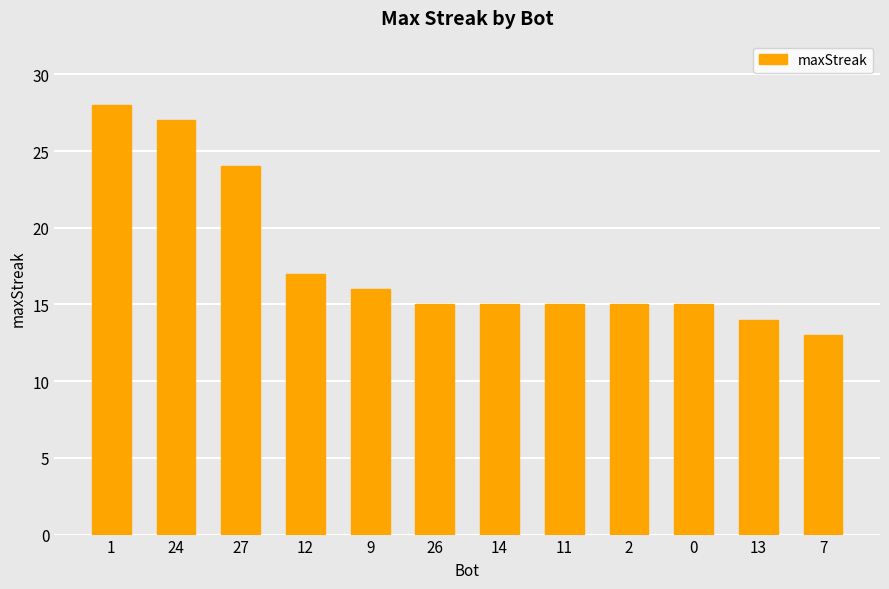

How many distinct data groups are displayed?

1